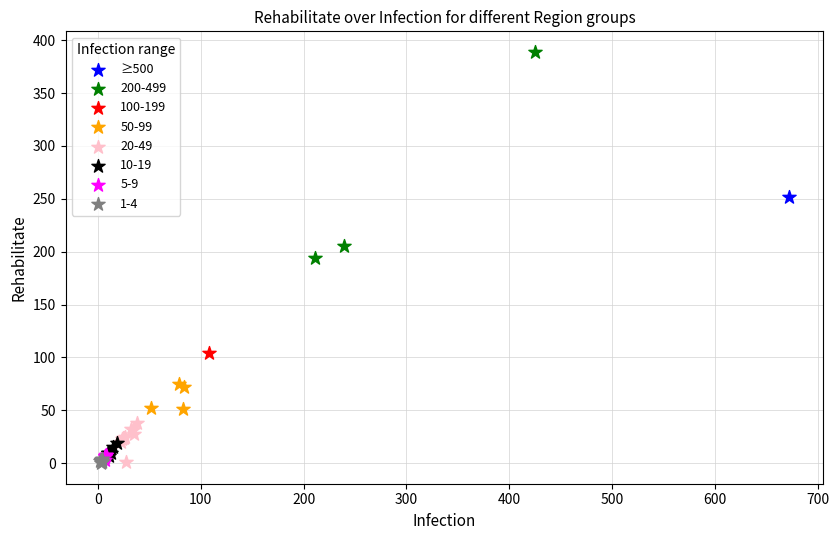

What are all the series names shown in the legend?

≥500, 200-499, 100-199, 50-99, 20-49, 10-19, 5-9, 1-4